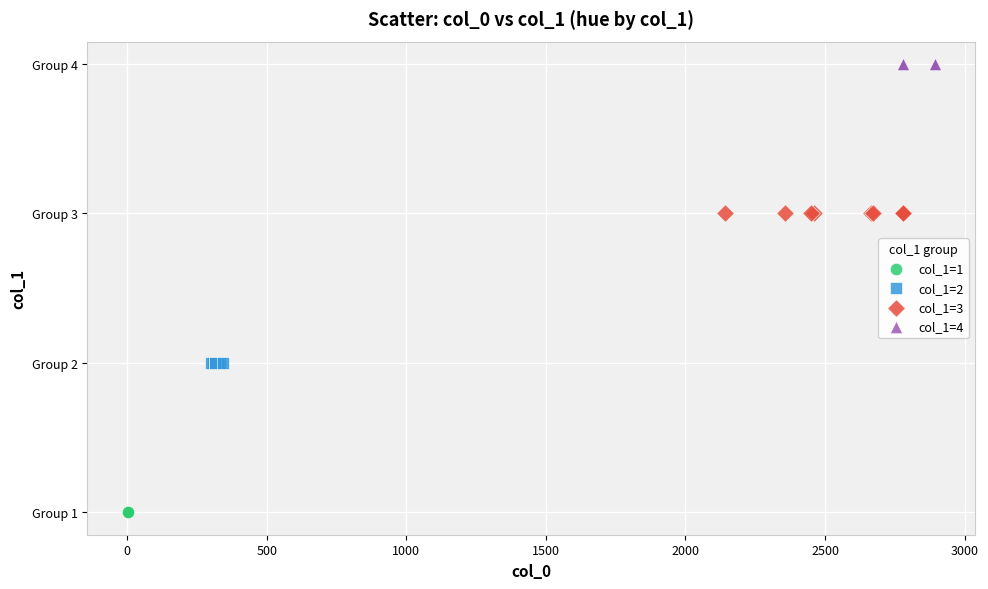

Which series reaches the maximum Y coordinate?

col_1=4